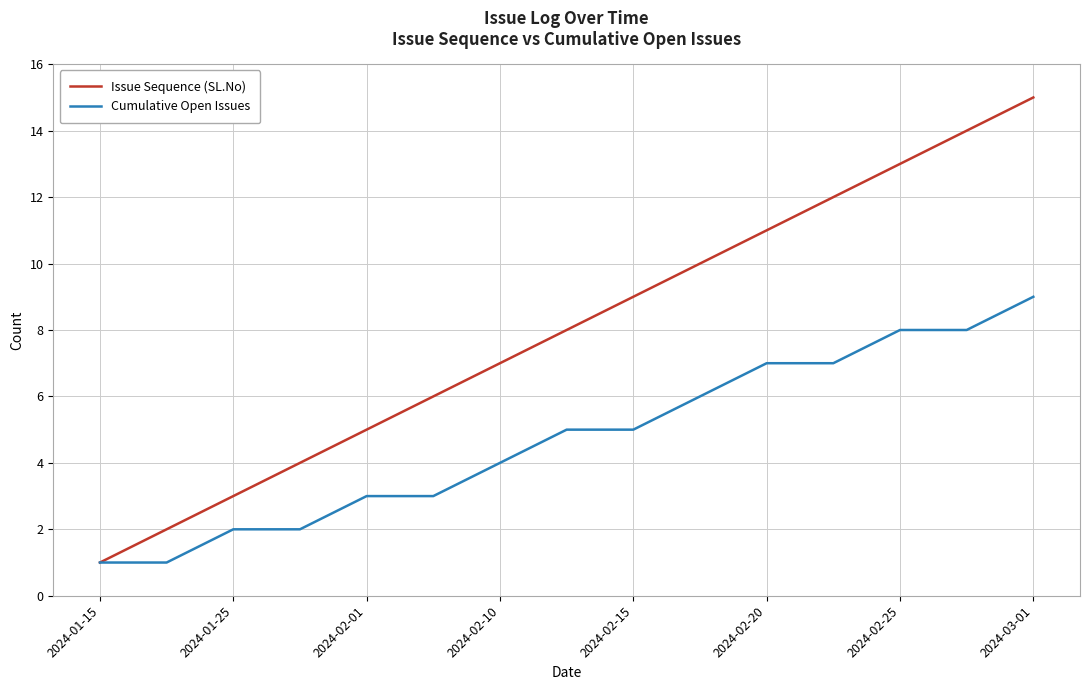

Which series has the widest spread of values?

Issue Sequence (SL.No)